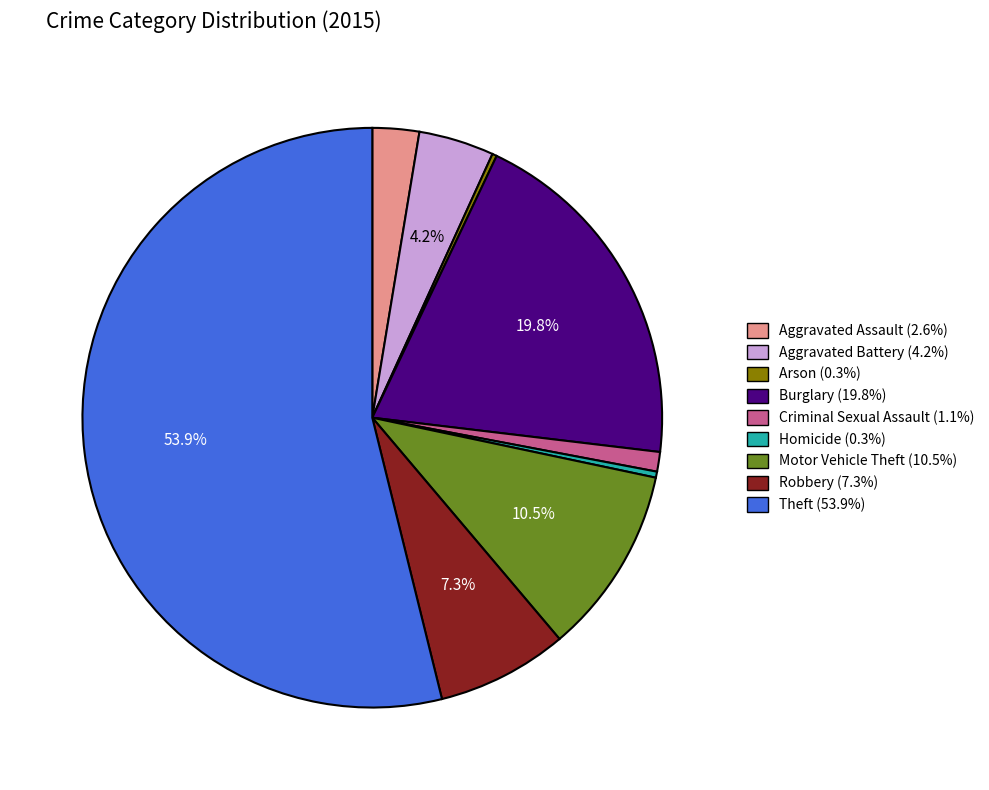

Do Aggravated Battery and Criminal Sexual Assault together represent more than half of the pie?

No